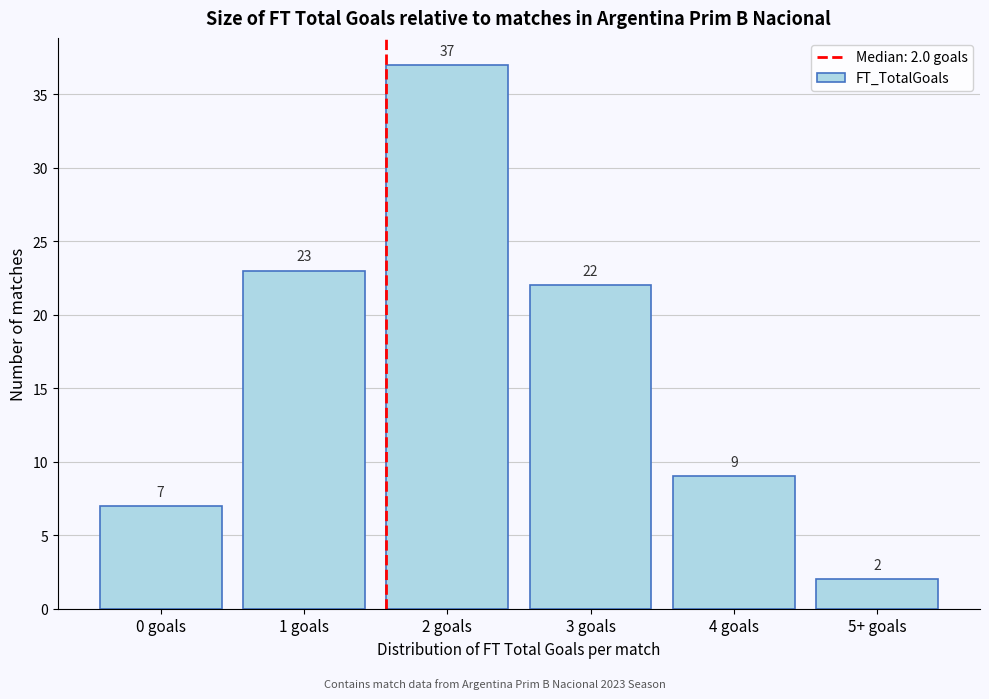

Reading left to right, list all the values displayed in this chart.

7	23	37	22	9	2